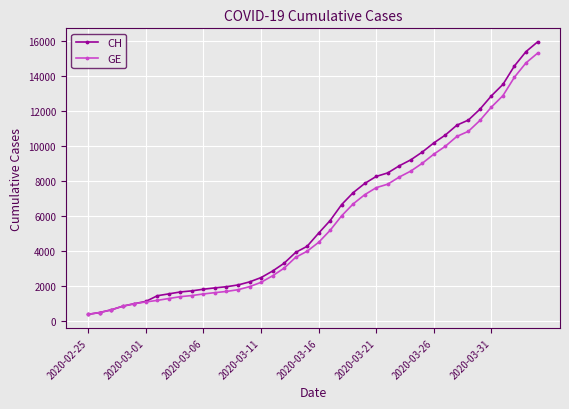

What is the highest value of the GE series?

15284